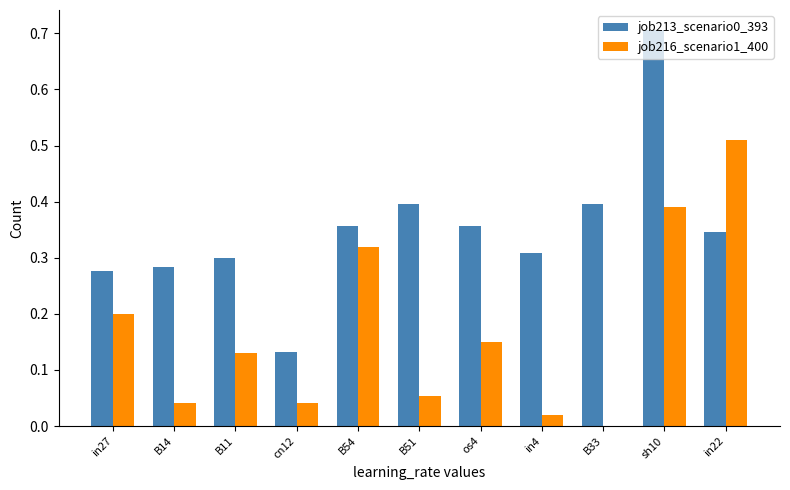

What is the sum of the job213_scenario0_393 values at sh10 and os4?

1.1